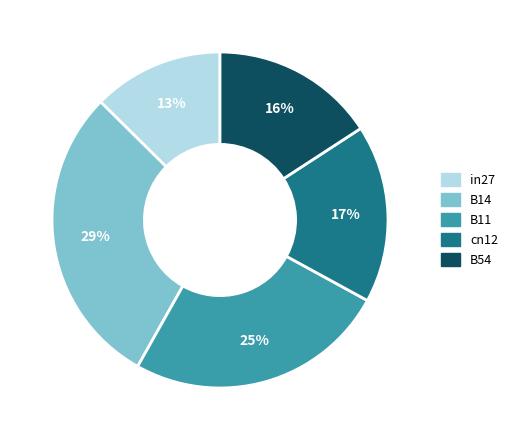

Rank the categories by value from highest to lowest.

B14, B11, cn12, B54, in27